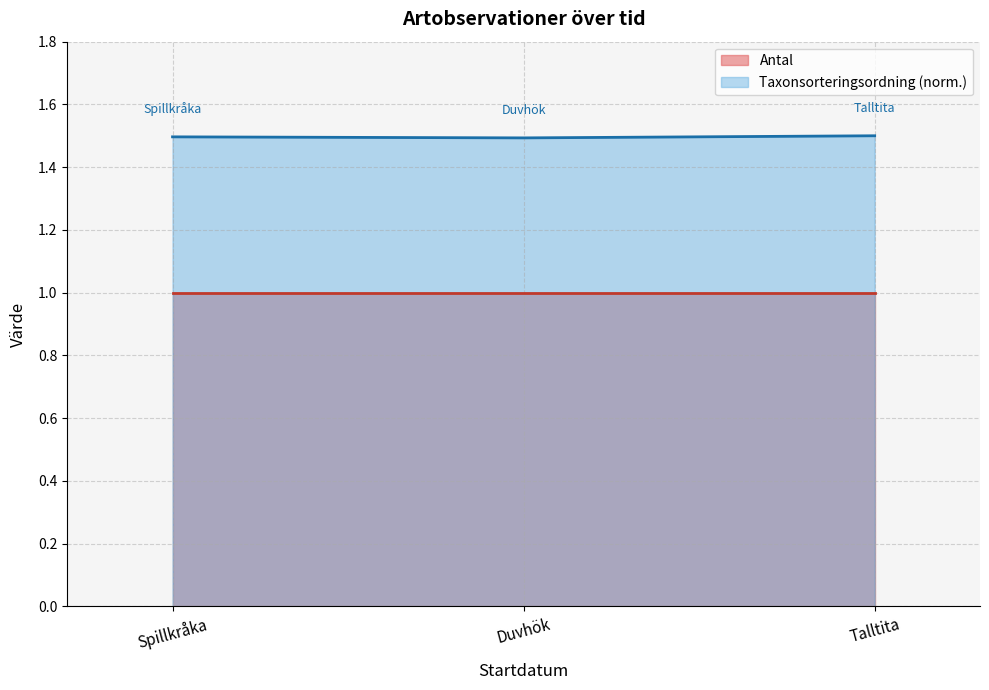

List the series in order of their peak value, highest first.

Taxonsorteringsordning (norm.), Antal